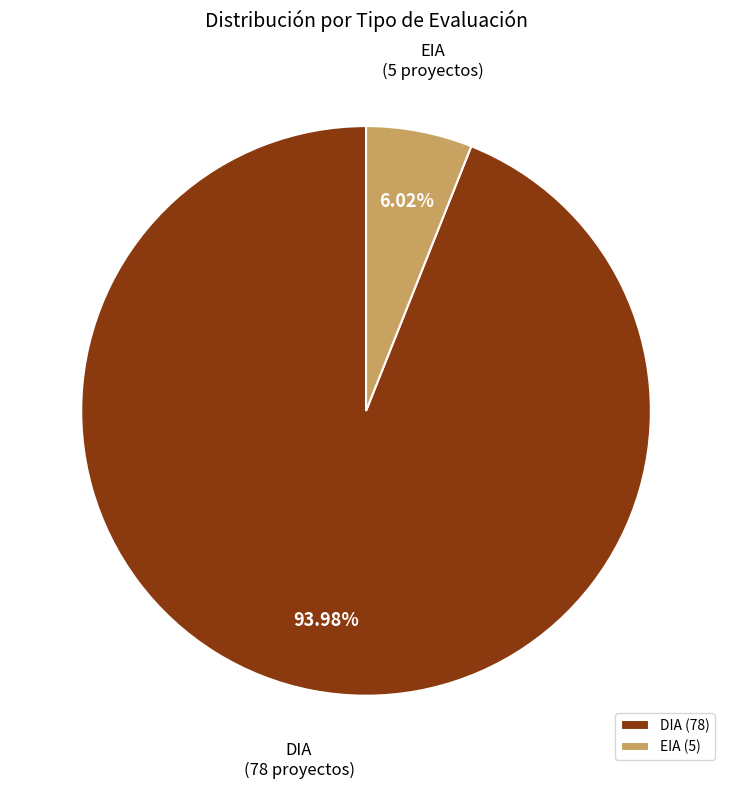

To the nearest percent, what percentage of the pie is EIA?

6%